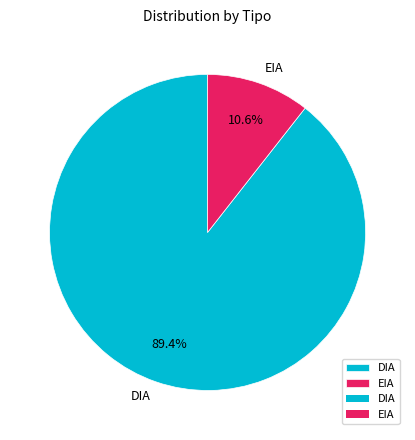

The DIA slice represents 99% of the pie. True or false?

False